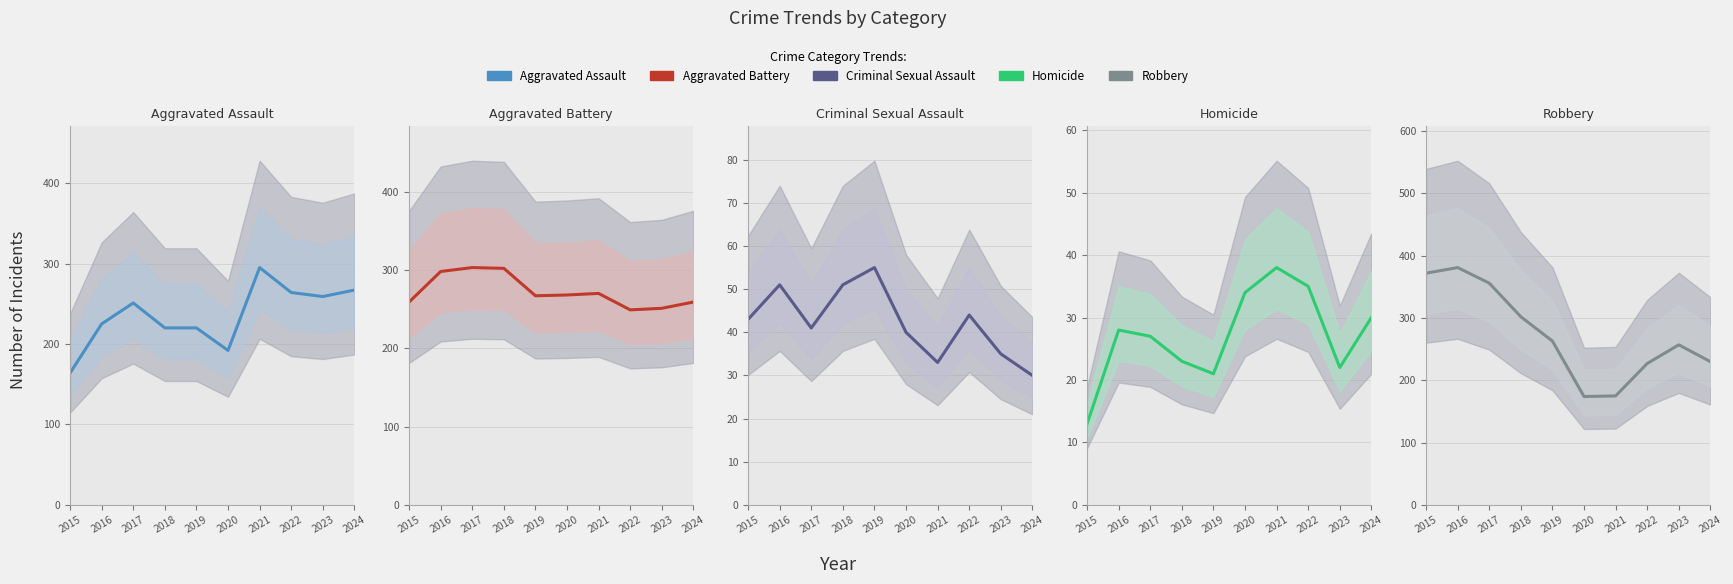

What is the total value across all series at 2018?

898